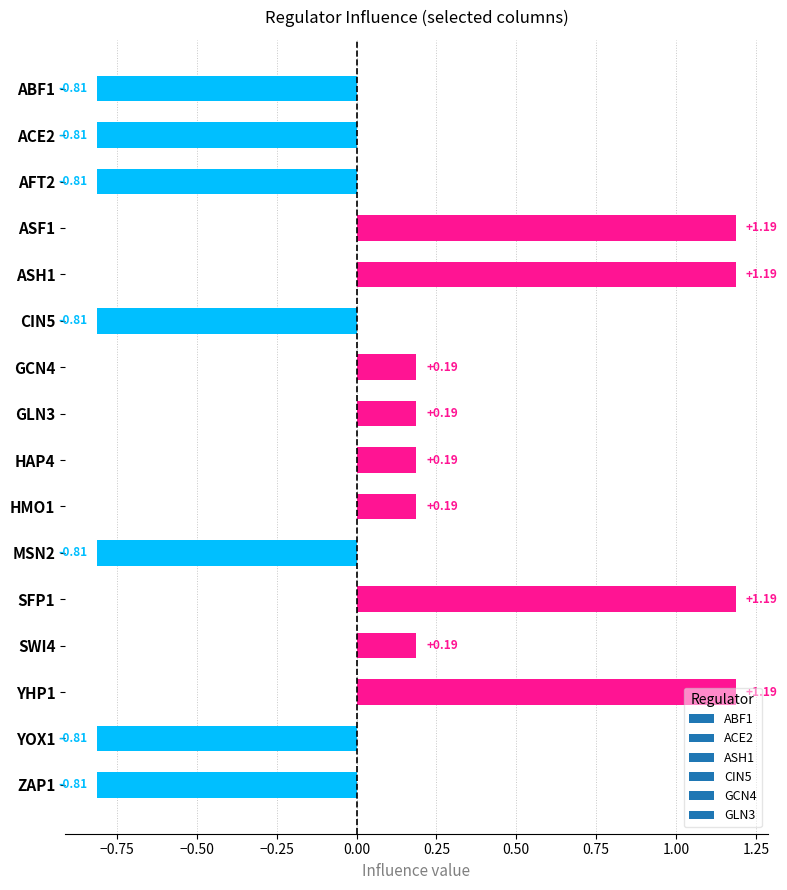

How many bars are there in total?

16